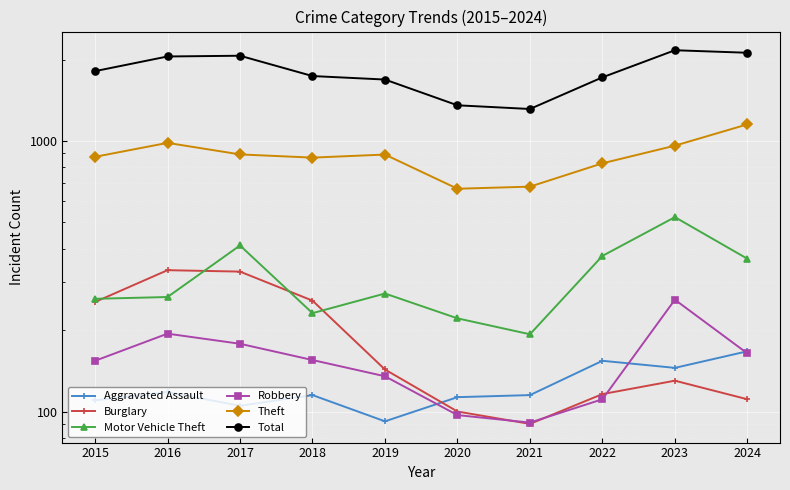

At which label does Total reach its peak?

2023